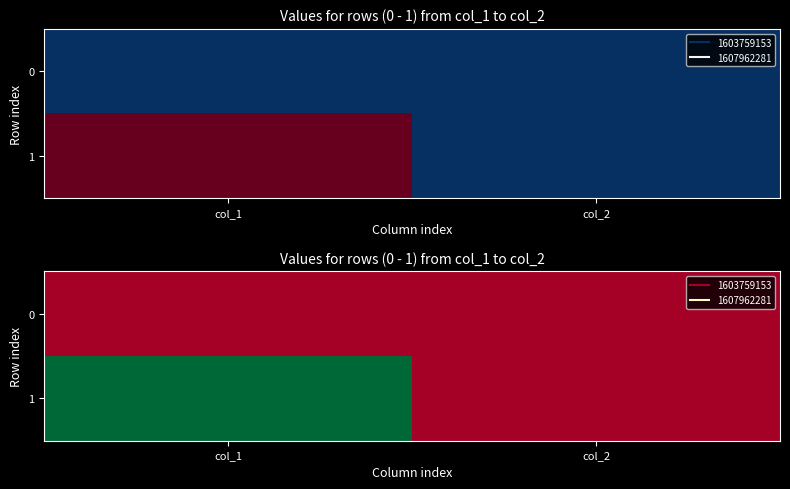

Count the number of categories in the chart.

2